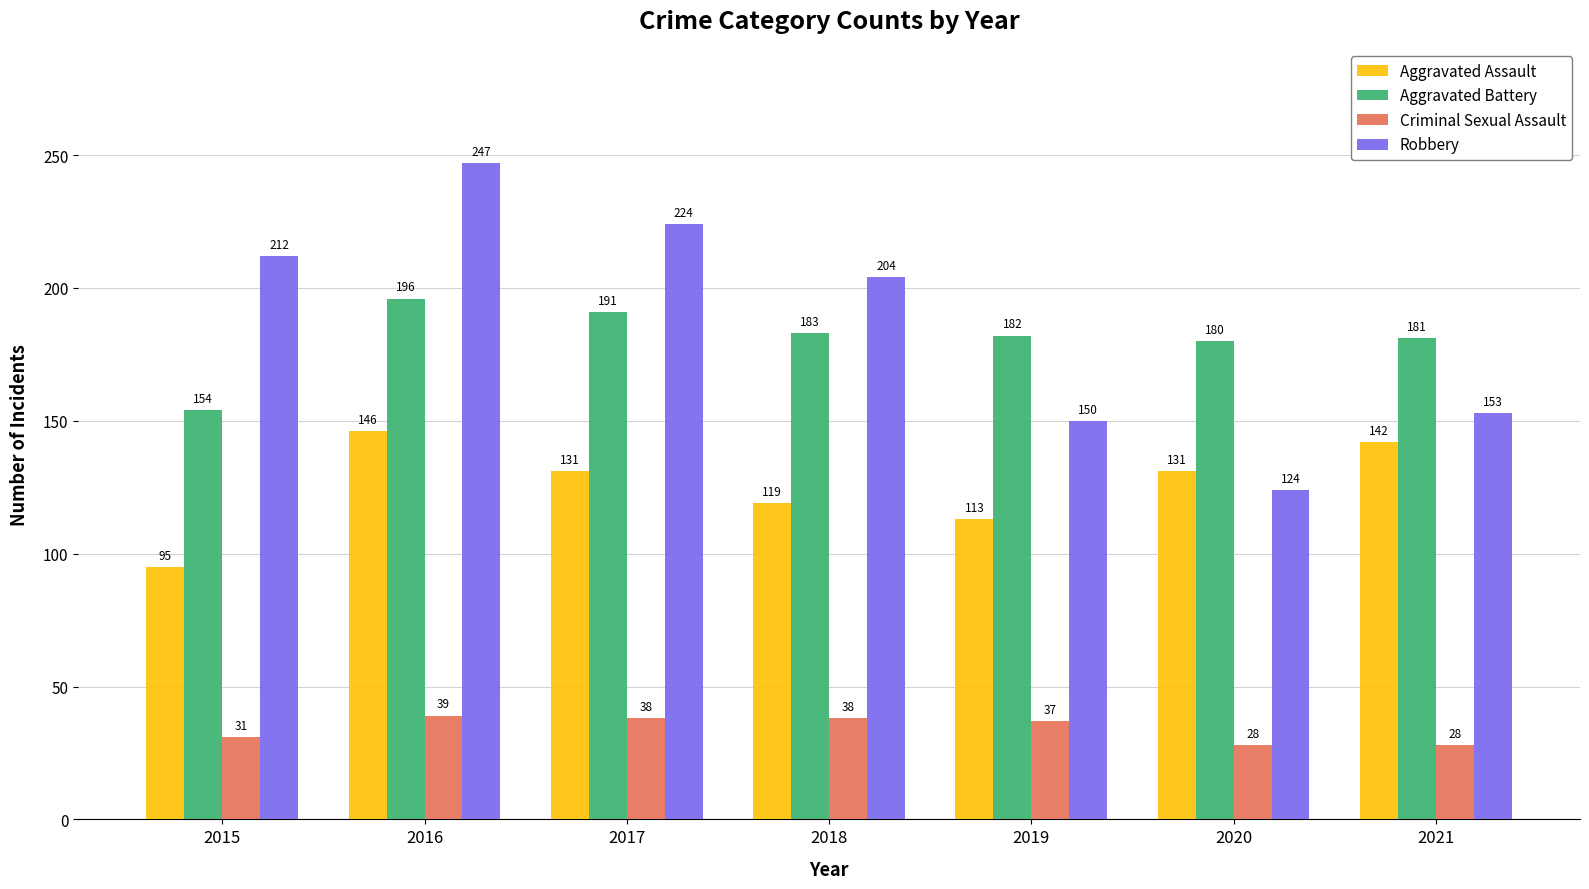

Count the number of categories in the chart.

7